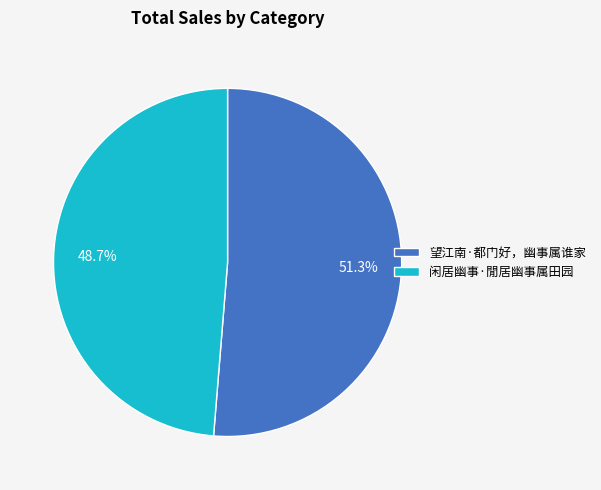

To the nearest percent, what is the difference between the 望江南·都门好，幽事属谁家 and 闲居幽事·閒居幽事属田园 slice percentages?

3%